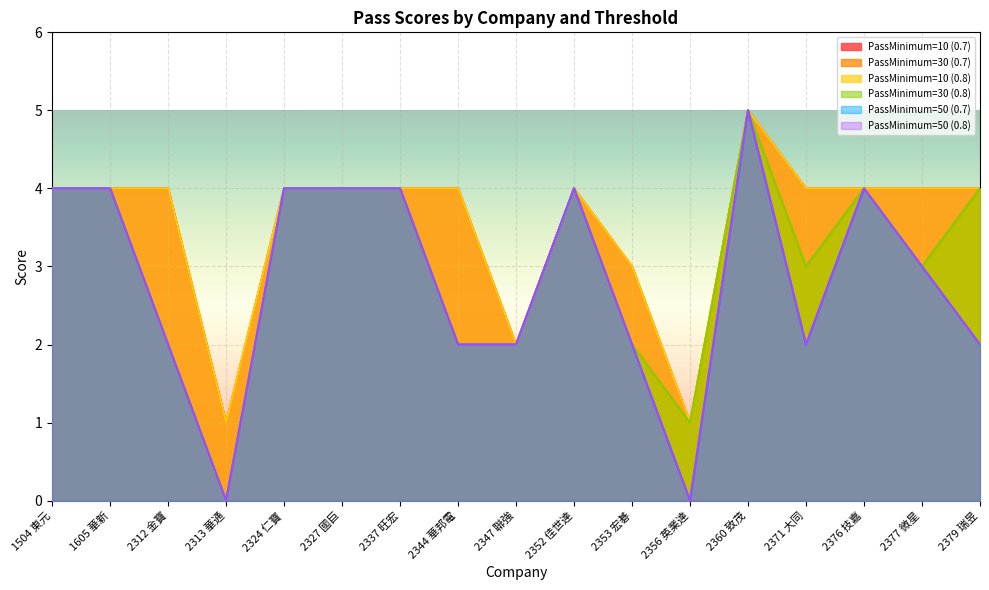

At which category does the chart reach its peak across all series?

2360 致茂